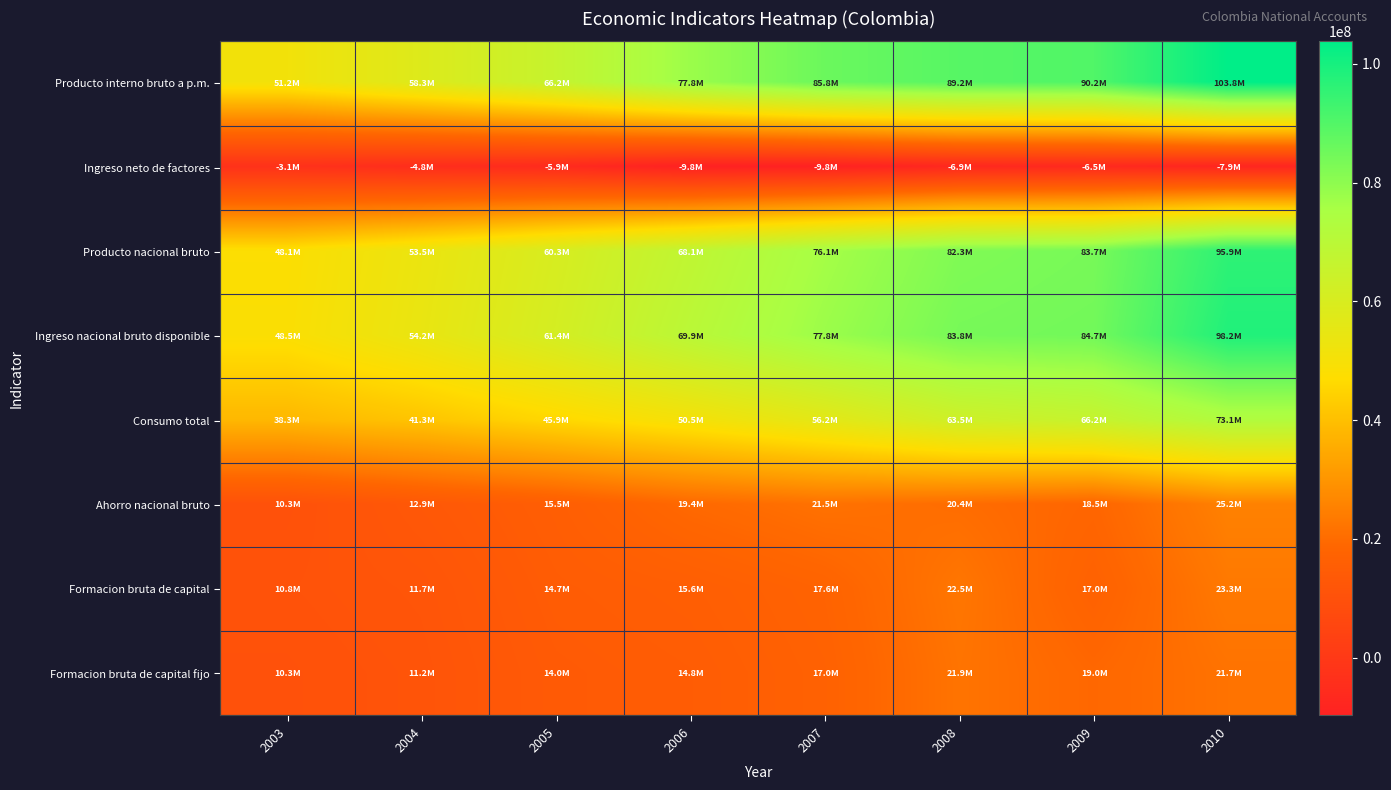

At which category is the sum across all series the highest?

2010